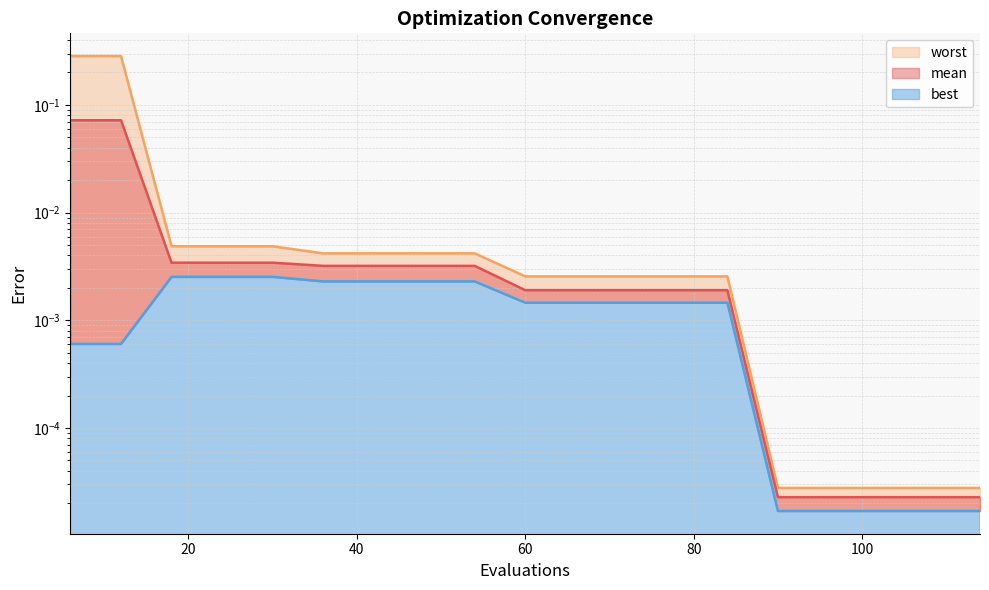

At how many categories does at least one series exceed 0?

19